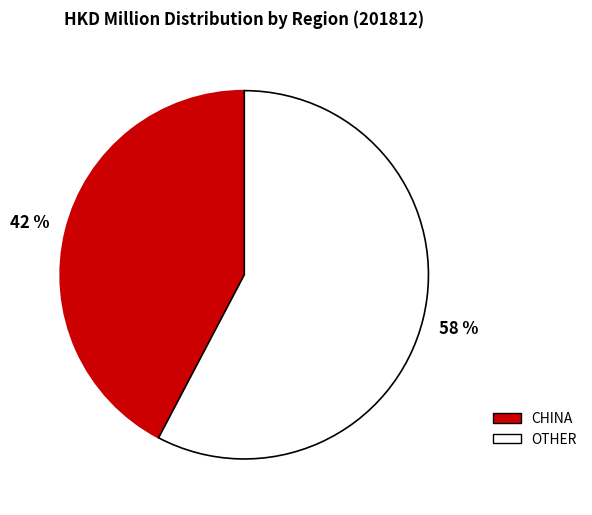

Does any single category account for the majority?

Yes